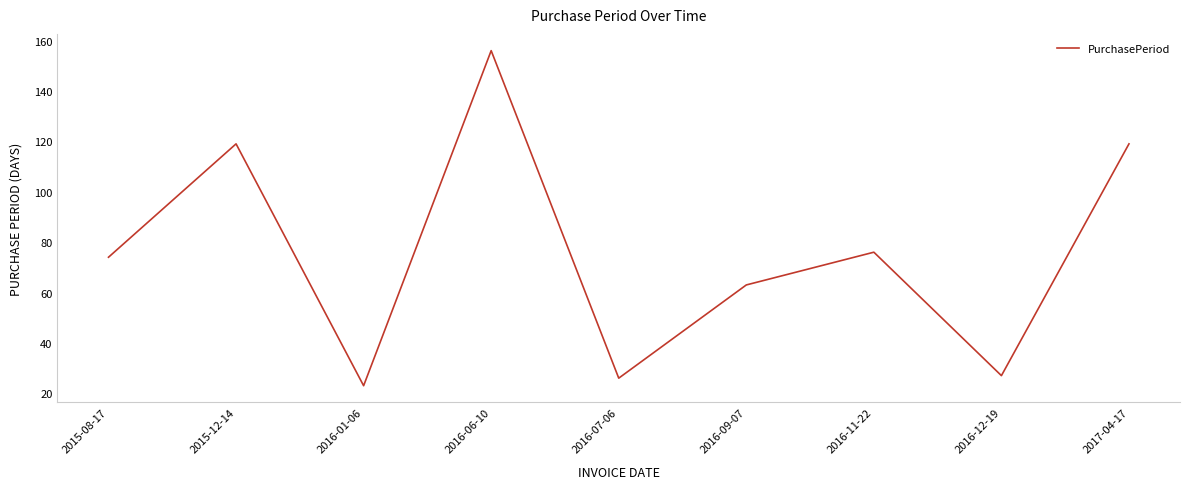

What is the minimum value shown in the chart?

23